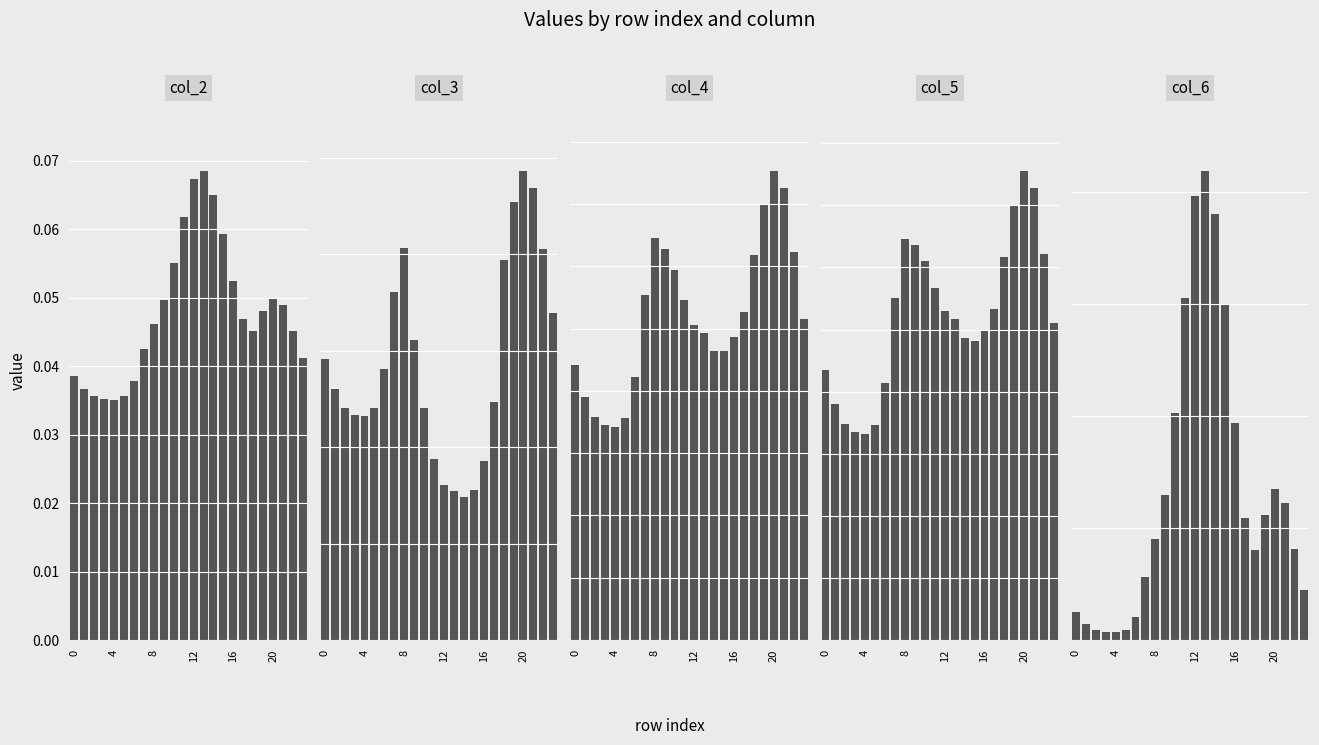

At 17, list the series in order from largest to smallest.

col_5, col_4, col_3, col_6, col_2